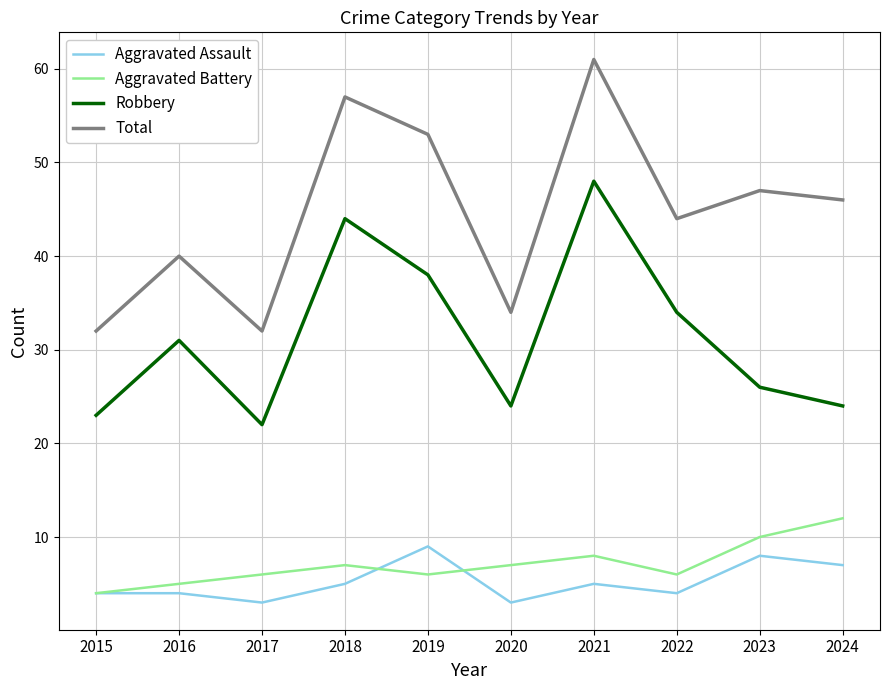

List the series in order of their peak value, highest first.

Total, Robbery, Aggravated Battery, Aggravated Assault